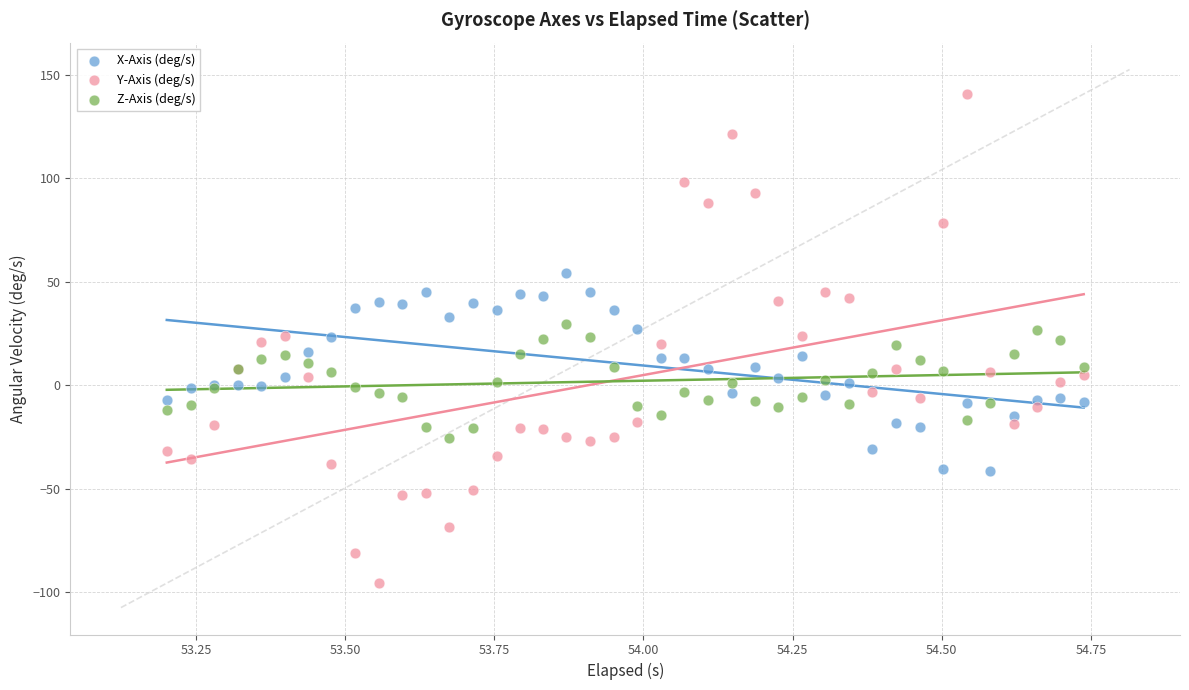

Which series has the widest spread of Y values?

Y-Axis (deg/s)